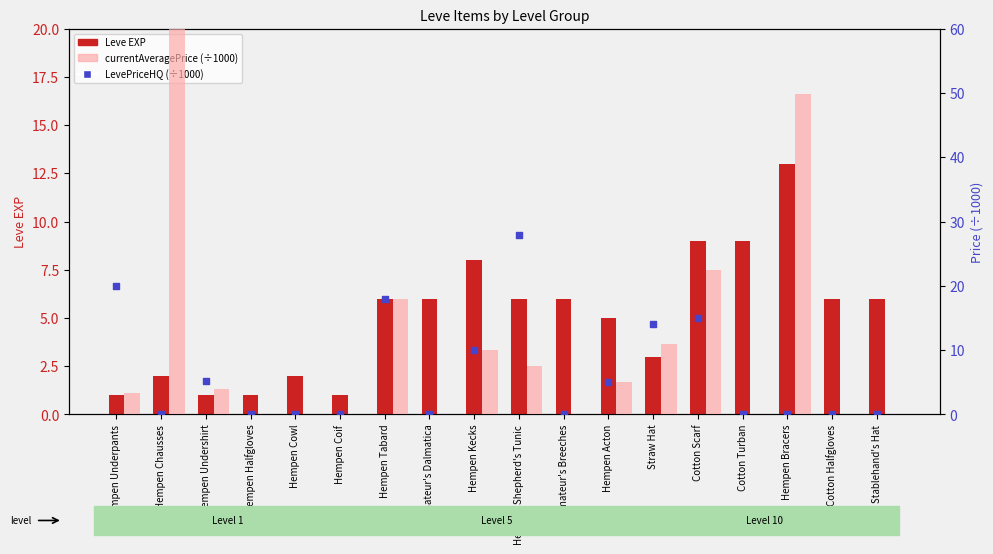

Is the value of LevePriceHQ (÷1000) at Hempen Cowl greater than the value of Leve EXP at Stablehand's Hat?

No